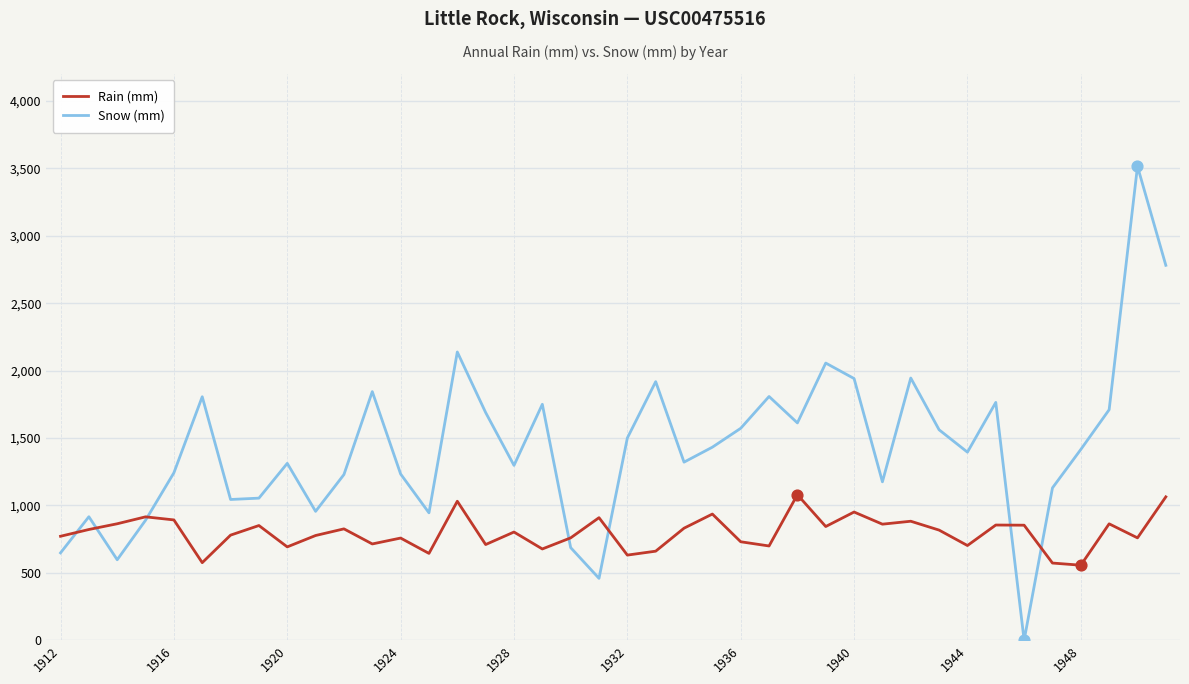

At how many categories does at least one series exceed 3286?

1